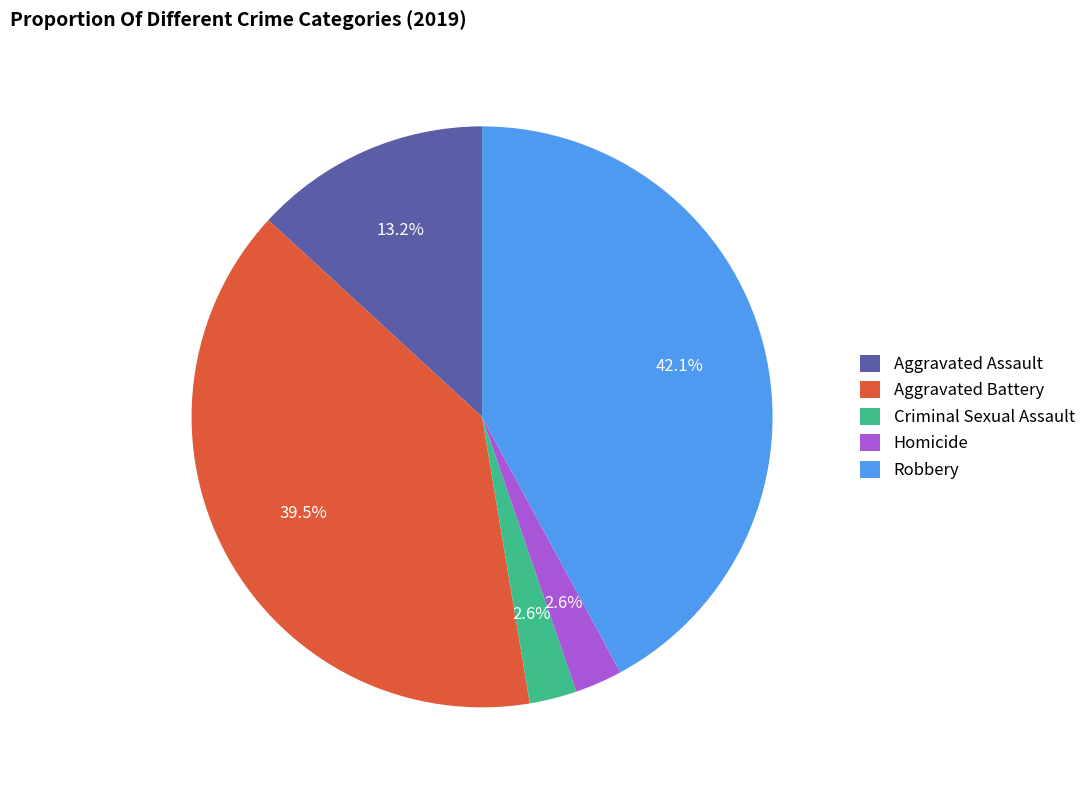

Count the number of slices in the pie.

5